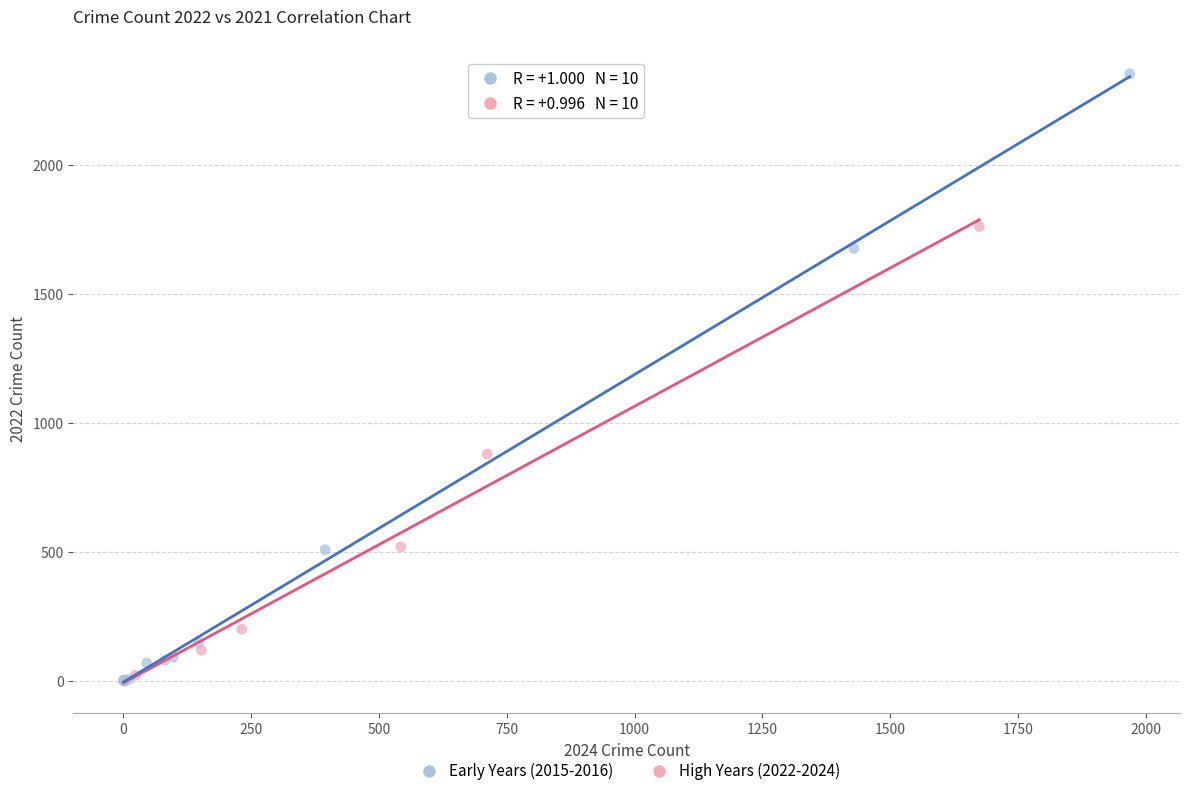

What are all the series names shown in the legend?

Early Years (2015-2016), High Years (2022-2024)